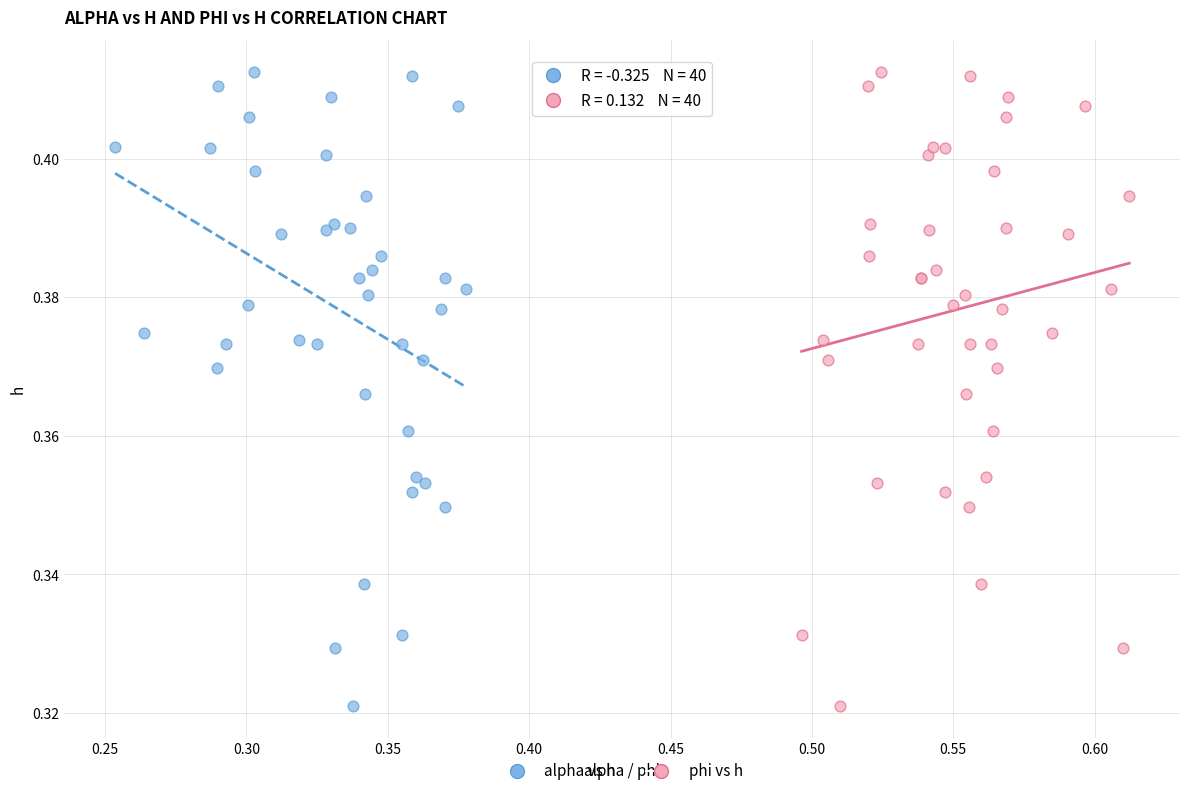

What are all the series names shown in the legend?

alpha vs h, phi vs h